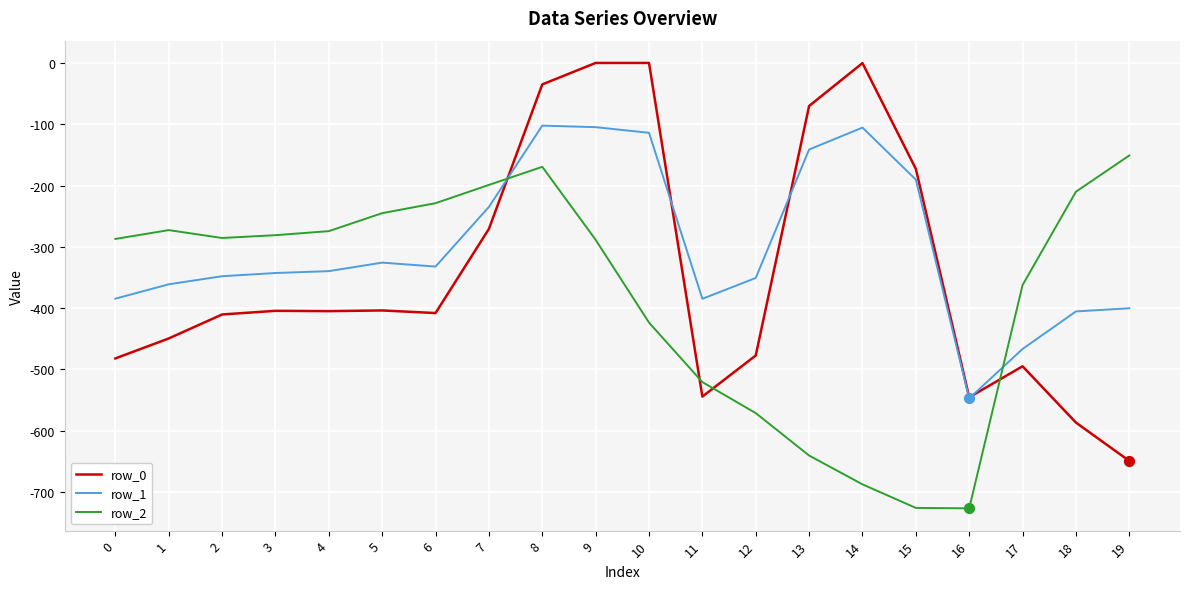

Which series has the largest total across all categories?

row_1